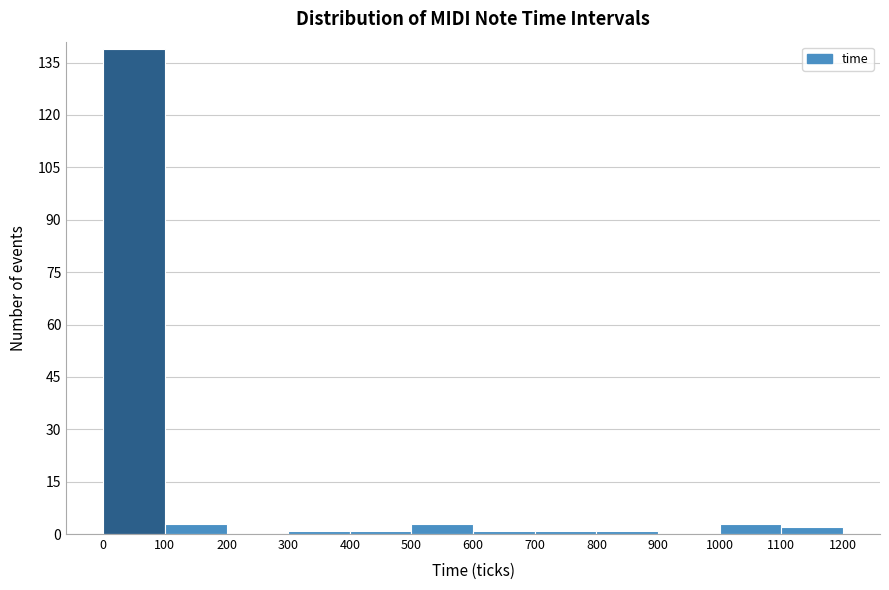

Reading left to right, transcribe this chart: for each bar, give the range it covers on the x-axis and its height. The values are not printed on the chart, so give them approximately, as read against the axis.

0 to 100: 140
100 to 200: 4
200 to 300: 0
300 to 400: under 2
400 to 500: under 2
500 to 600: 4
600 to 700: under 2
700 to 800: under 2
800 to 900: under 2
900 to 1000: 0
1000 to 1100: 4
1100 to 1200: 2